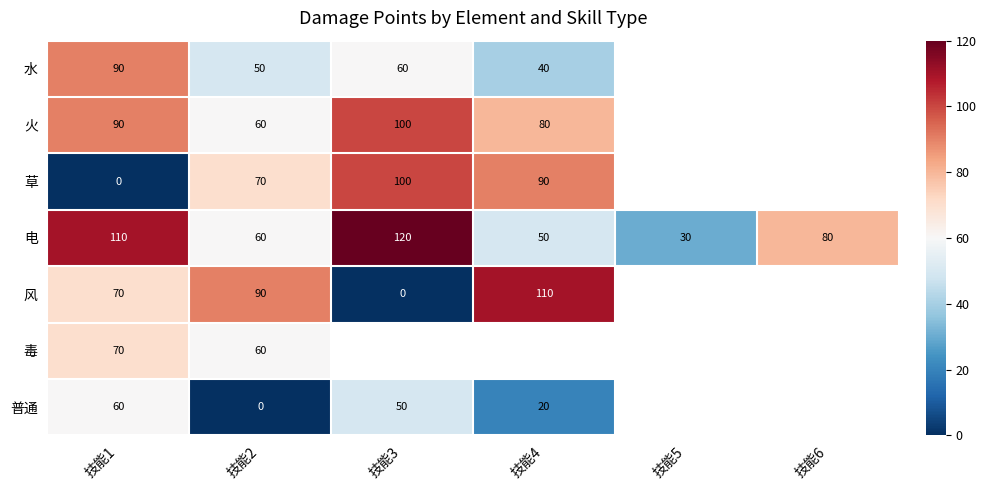

What is the total value across all series at 技能1?

490